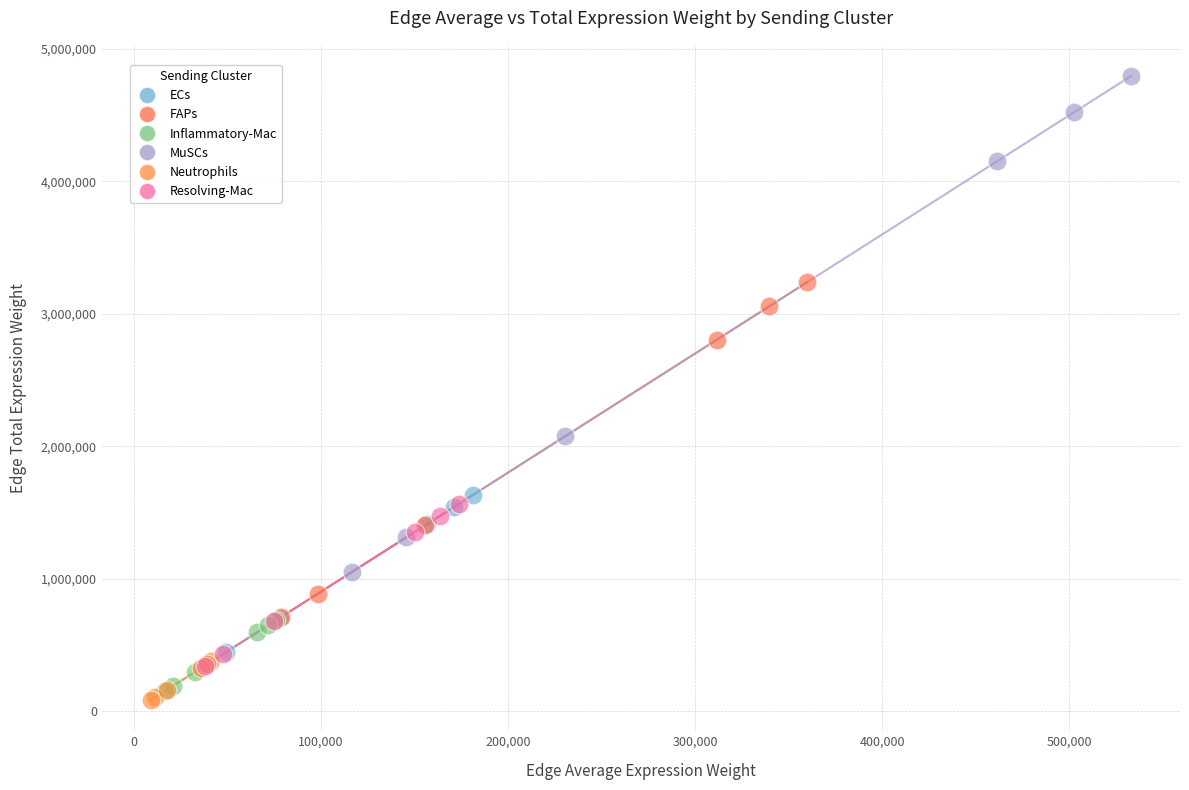

Which series has the widest spread of Y values?

MuSCs